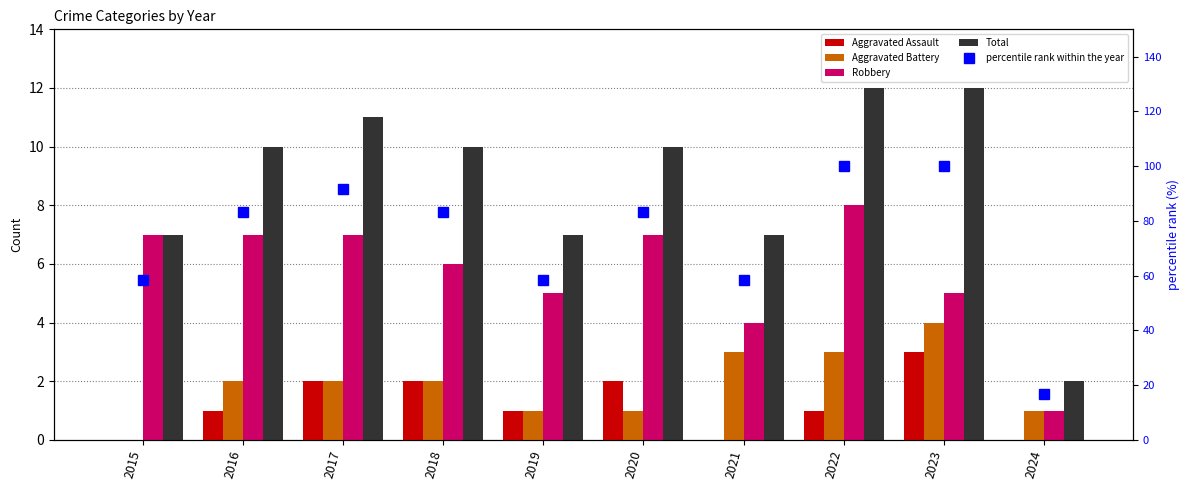

Count the Aggravated Battery values in the range 1 to 3.

8